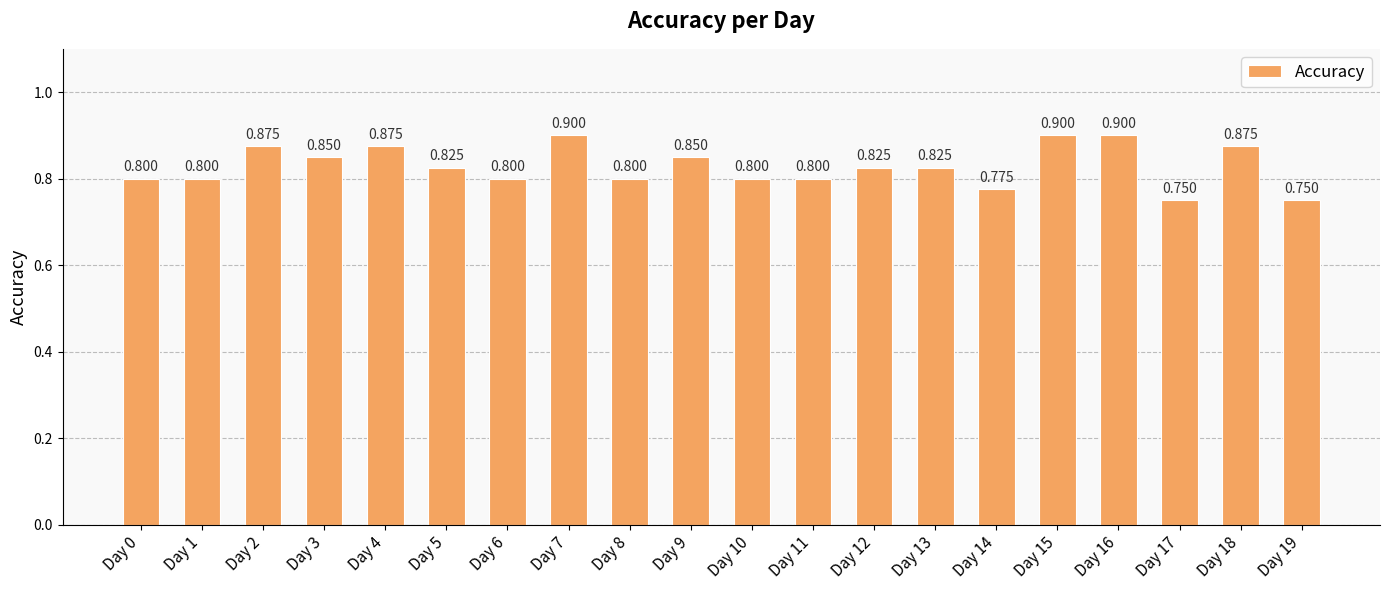

Which label corresponds to the largest value in the chart?

Day 7